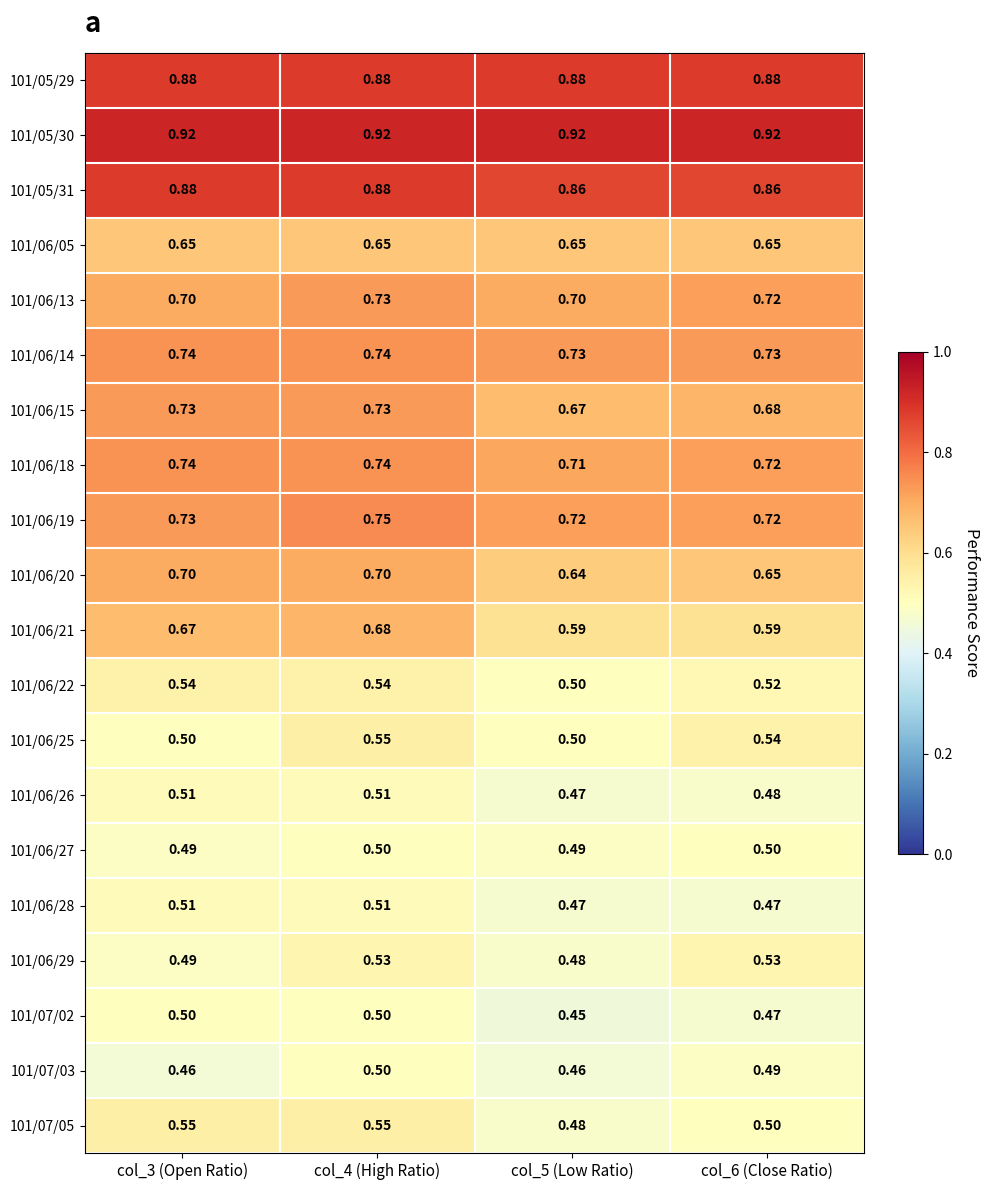

Which series changed the most between col_3 (Open Ratio) and col_4 (High Ratio)?

101/06/25